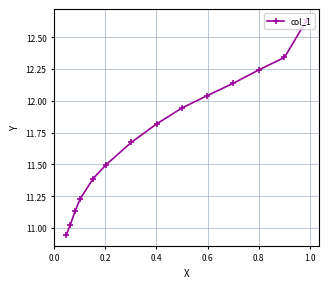

What is the difference between the maximum and second lowest values?

1.6